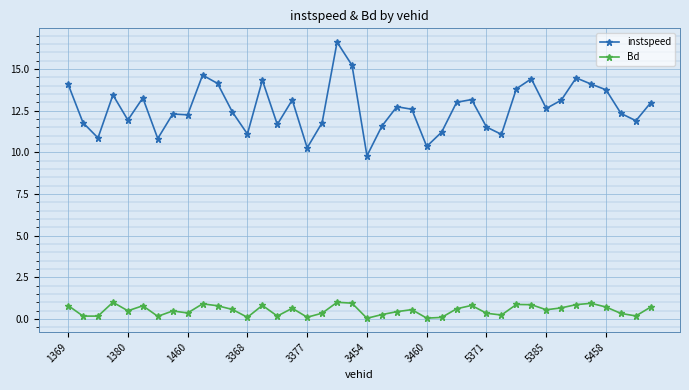

True or false: Bd and instspeed intersect in this chart.

False